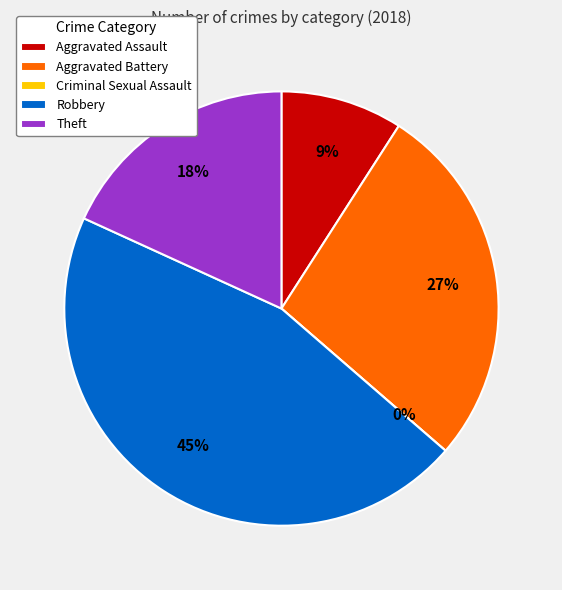

Is there any slice that represents more than half of the pie?

No